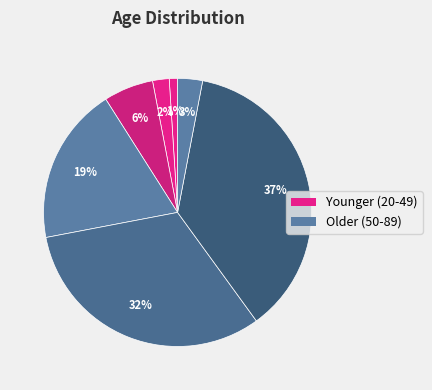

How many slices are in this pie chart?

7